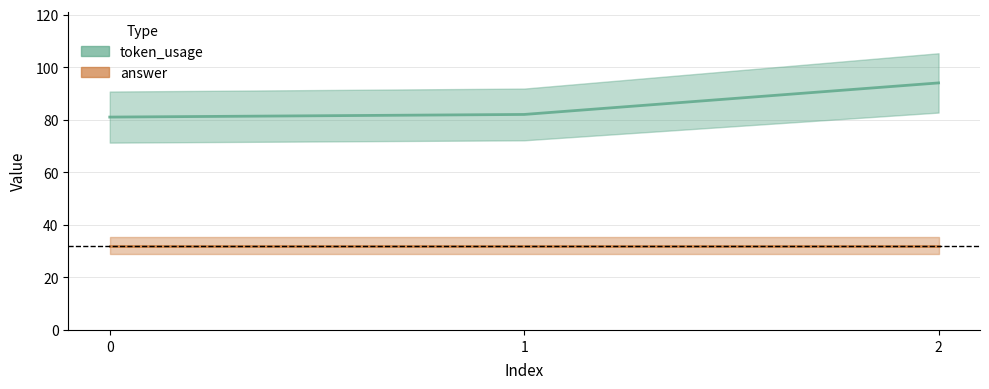

The value at 1 is 82. True or false?

True